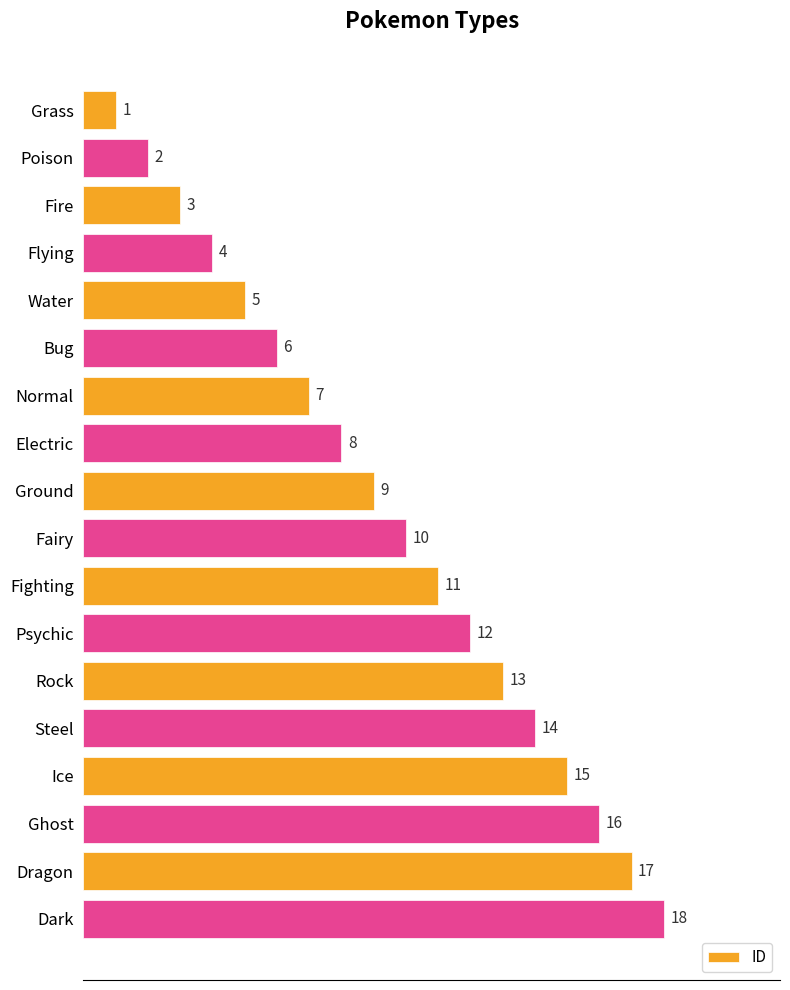

Which has a higher value, Poison or Water?

Water